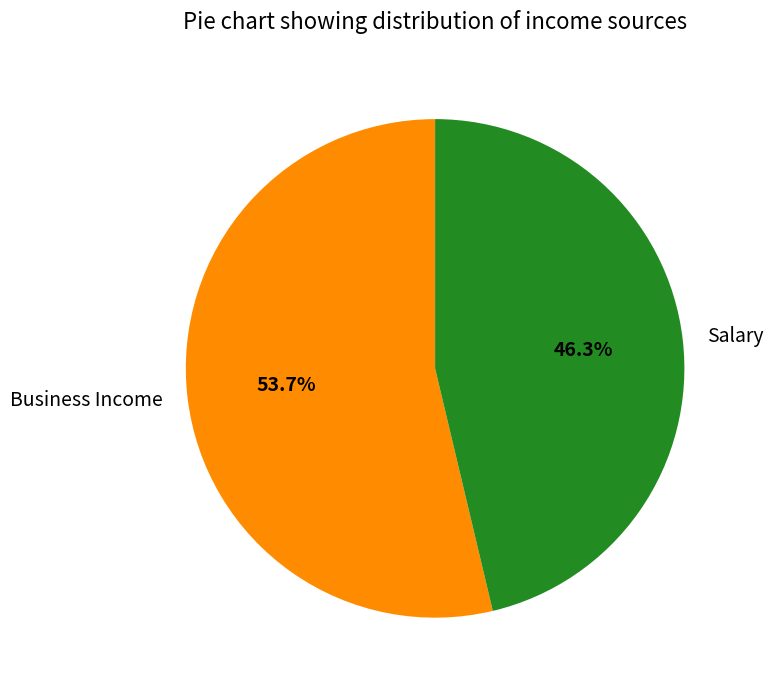

Is there any slice that represents more than half of the pie?

Yes